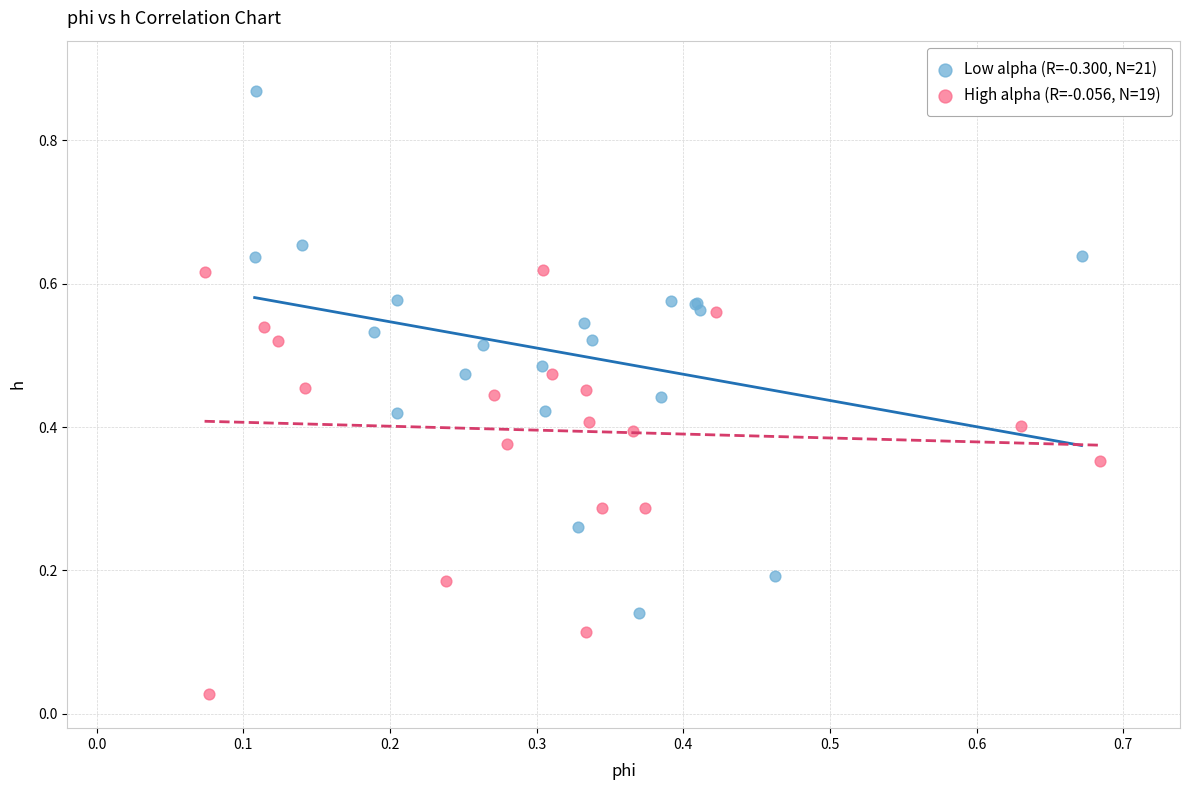

Which series contains the lowest Y value?

High alpha (R=-0.056, N=19)